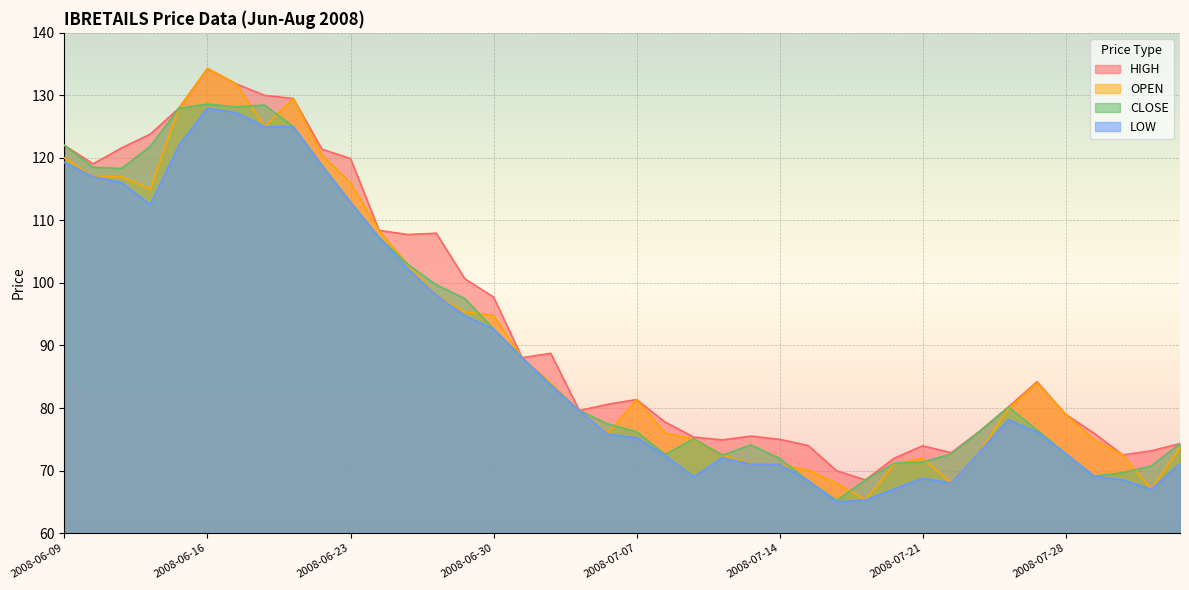

At which category does LOW reach its first local valley?

2008-06-12